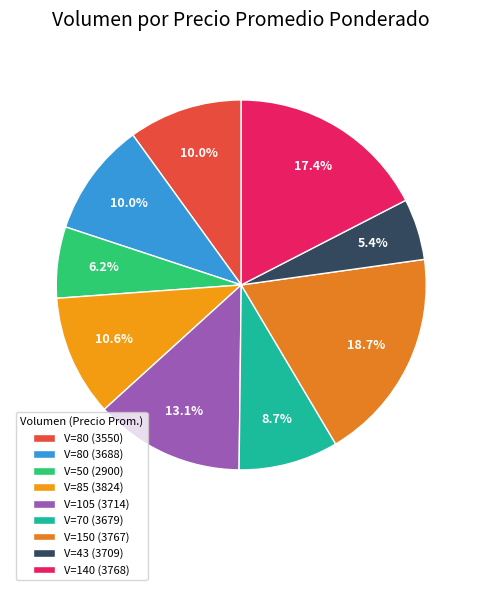

Which slice is the largest?

V=150 (3767)